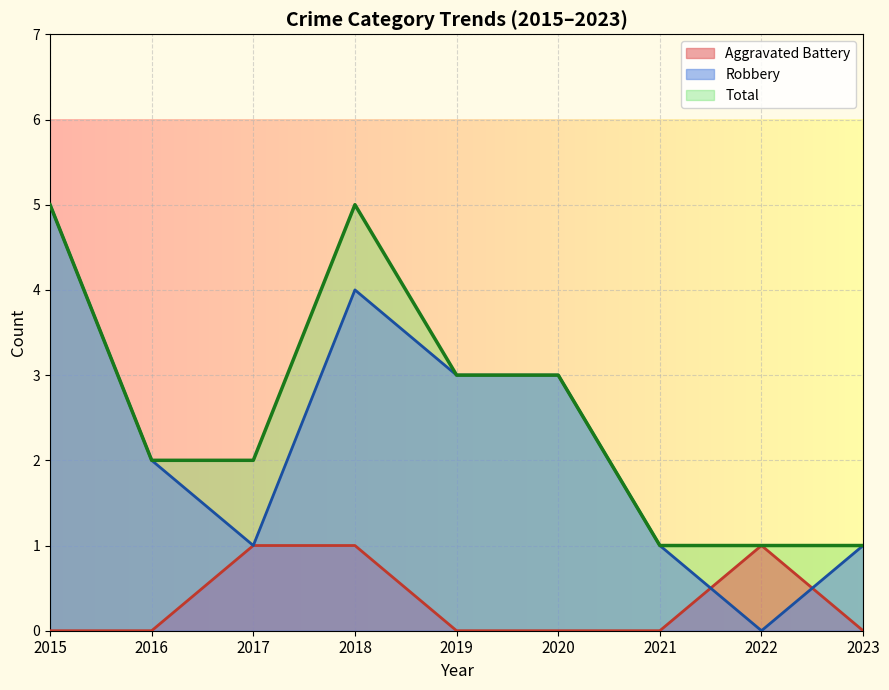

What is the average value of the Robbery series?

2